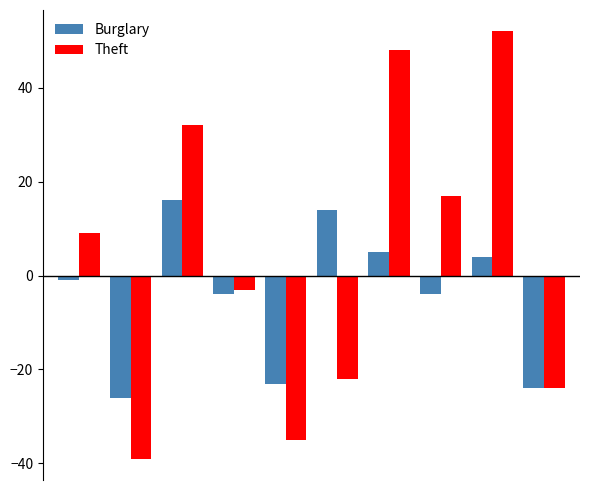

List the series in order of their peak value, highest first.

Theft, Burglary